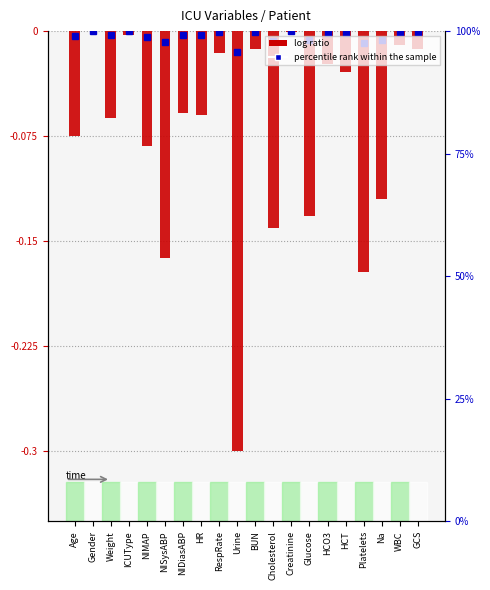

Is it true that the value at Creatinine is -0.0?

True